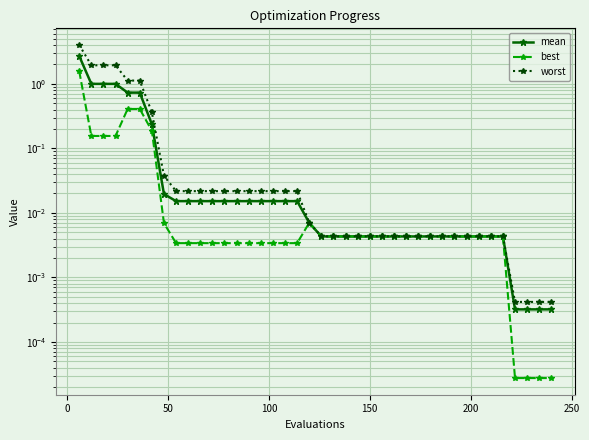

What are all the series names shown in the legend?

mean, best, worst